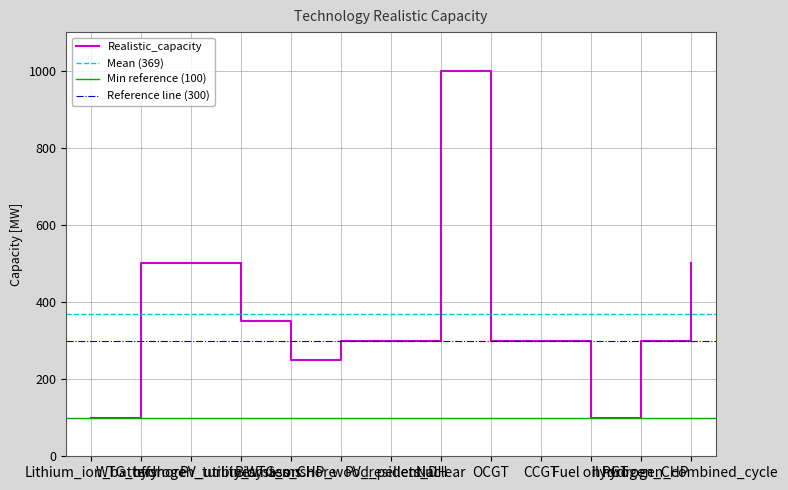

What is the label of the 3rd point from the right?

Fuel oil PGT